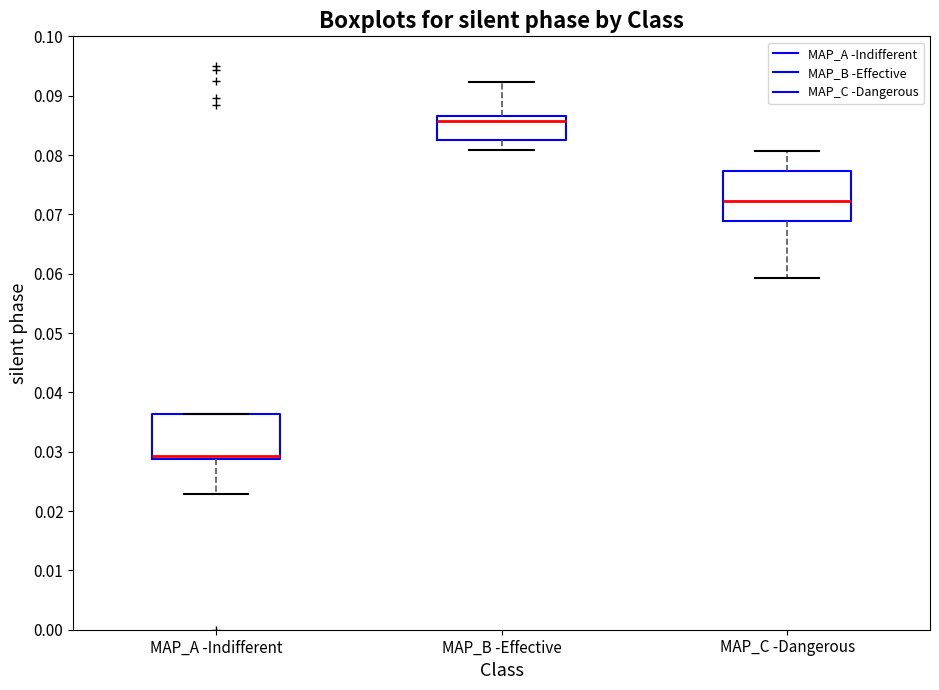

Reading left to right, transcribe this box plot: for each box, give where its median line is, the range the box spans, and where its two whiskers end, as read against the y-axis. The values are not printed on the chart, so give them approximately, as read against the axis.

MAP_A -Indifferent: median 0.029 (just above the box's lower edge), box 0.029 to 0.036, whiskers 0.023 to 0.036
MAP_B -Effective: median 0.086, box 0.083 to 0.087, whiskers 0.081 to 0.092
MAP_C -Dangerous: median 0.072, box 0.069 to 0.077, whiskers 0.059 to 0.081